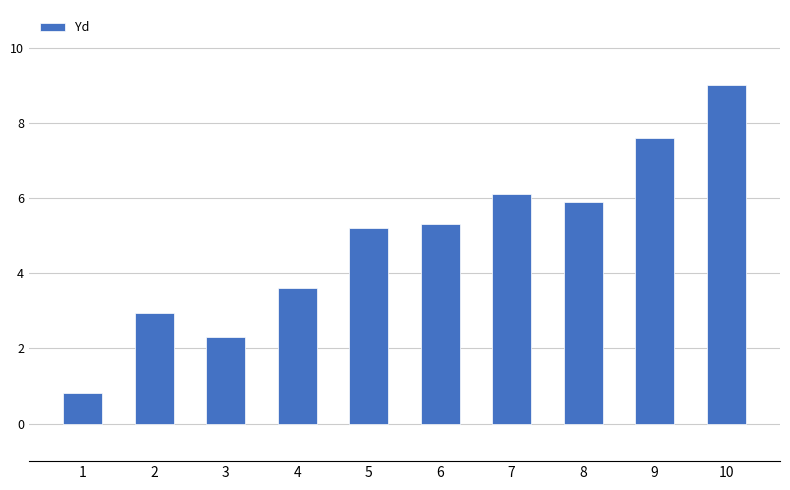

What is the value of the 1st bar from the left?

0.8